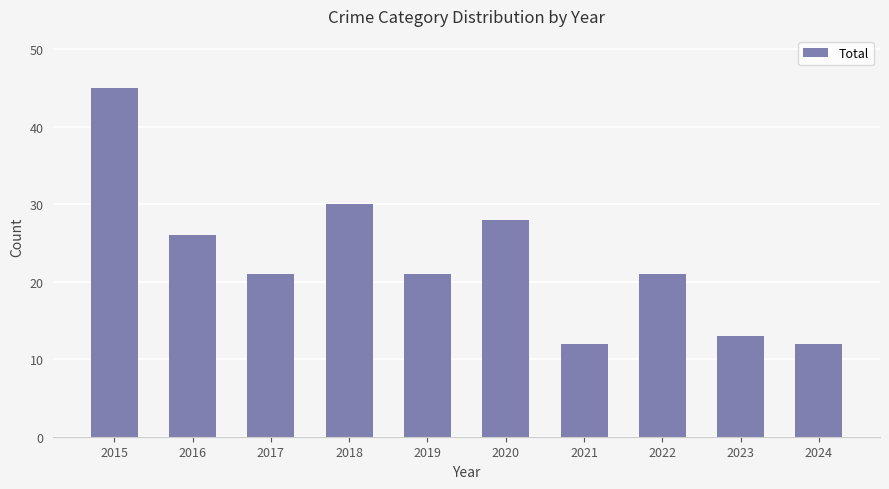

Read the value at 2024.

12